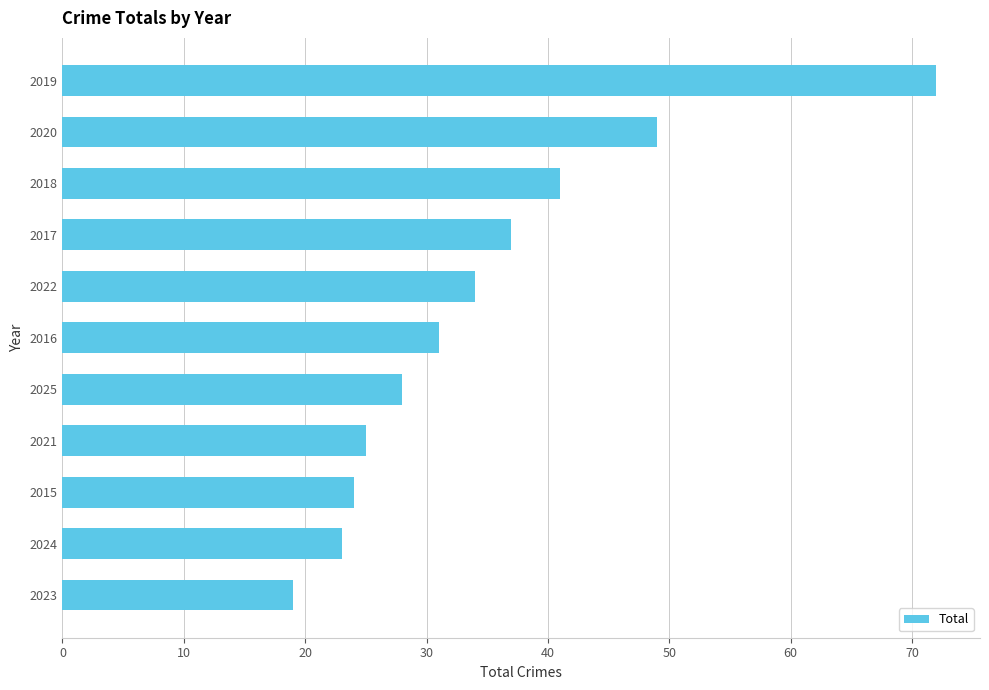

True or false: the data shows 45 at 2025.

False